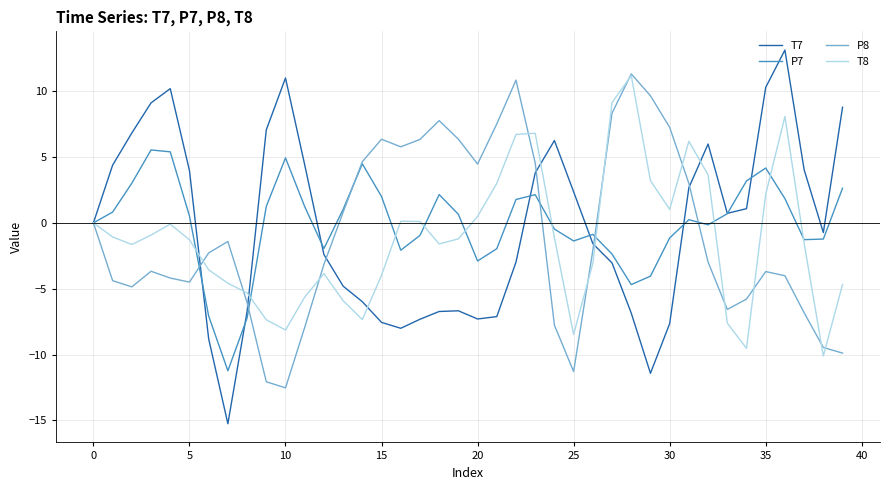

What is the average value of the T7 series?

-0.3